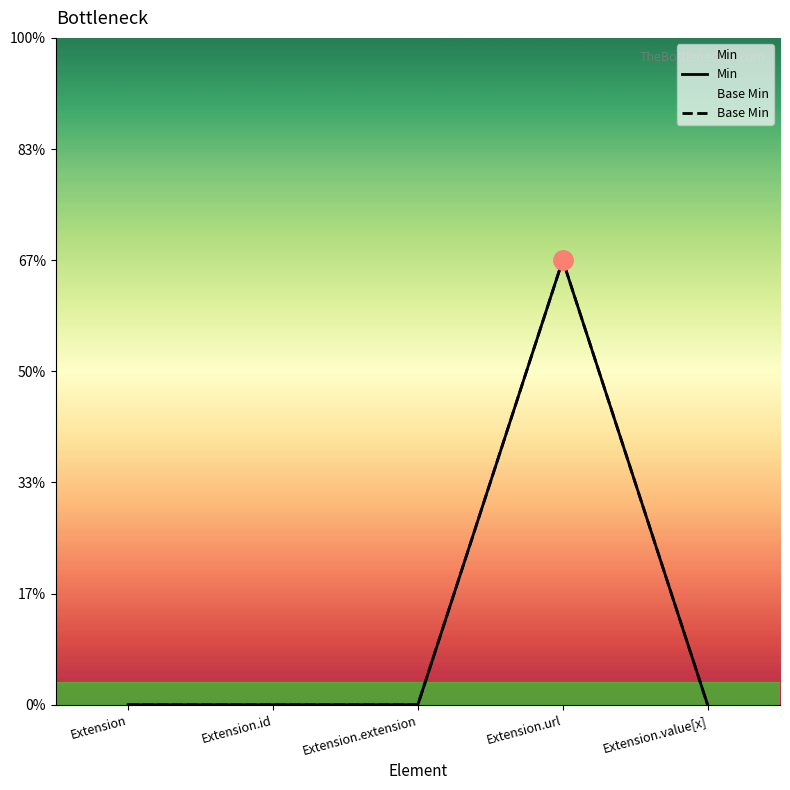

True or false: Min and Base Min intersect in this chart.

False